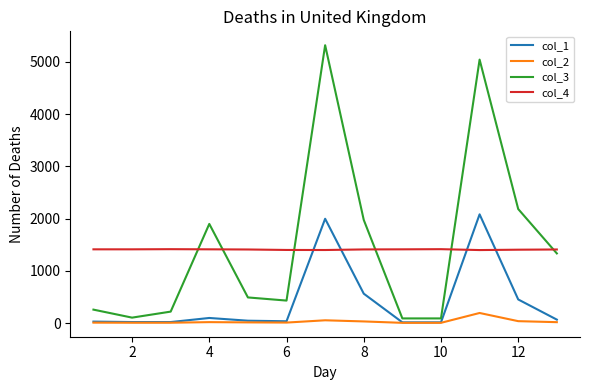

How many distinct data groups are displayed?

4